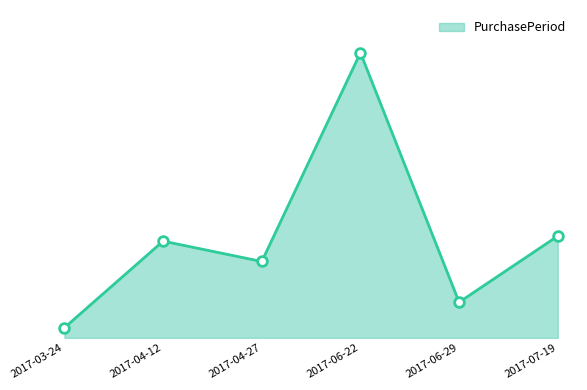

What is the change in value from 2017-03-24 to 2017-07-19?

+18